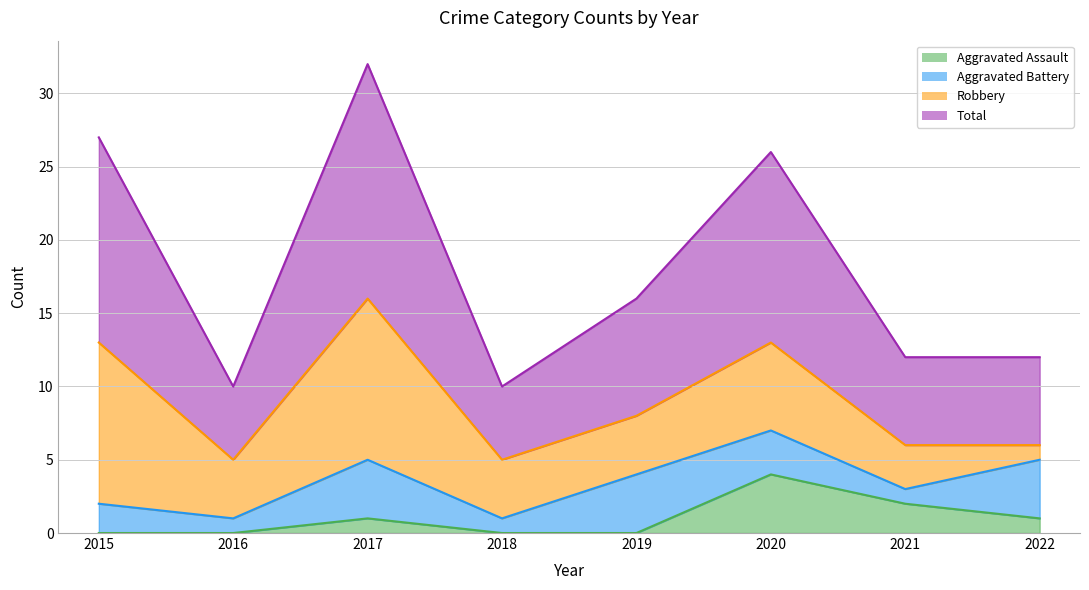

Is it true that Total equals 10 at 2018?

True